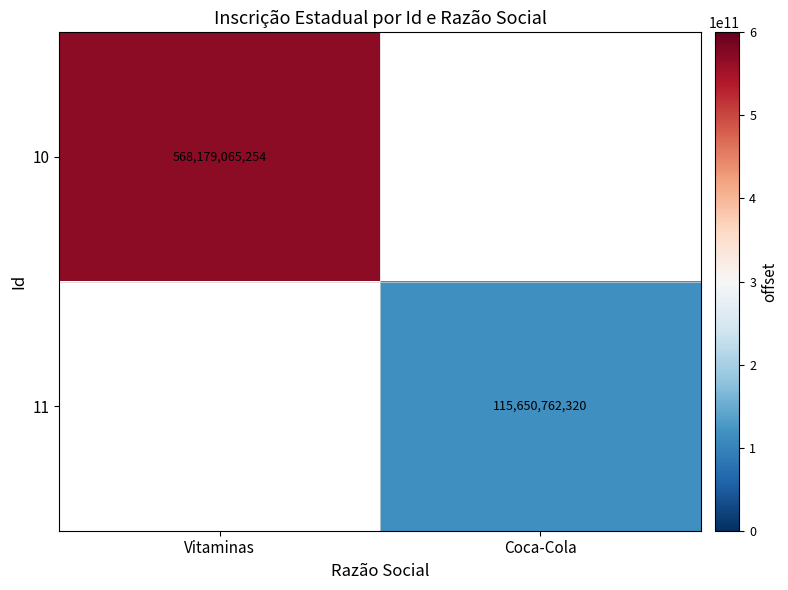

What is the smallest value displayed?

115650762320.0